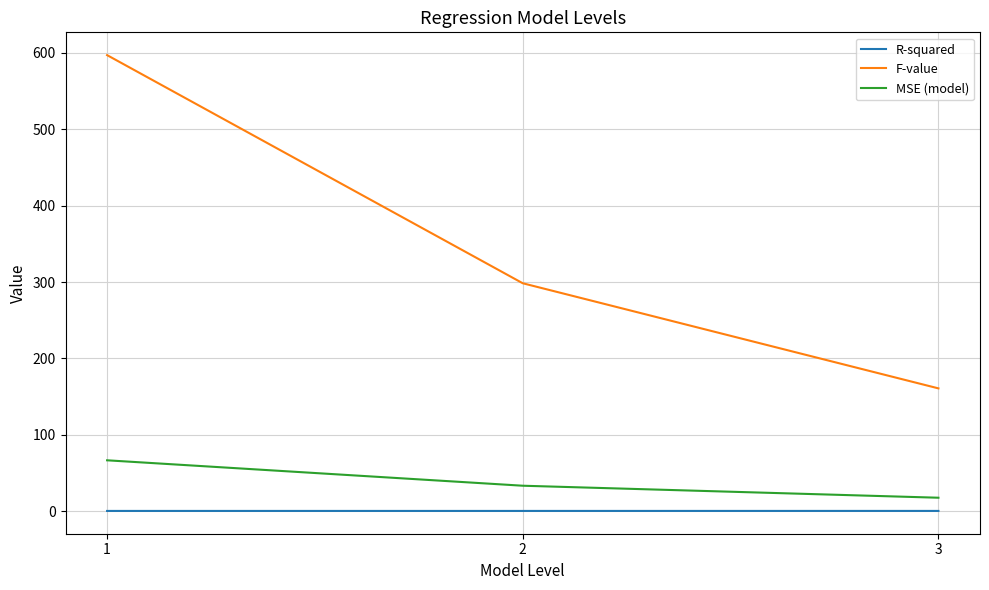

Between 1 and 2, which series saw the biggest shift?

F-value